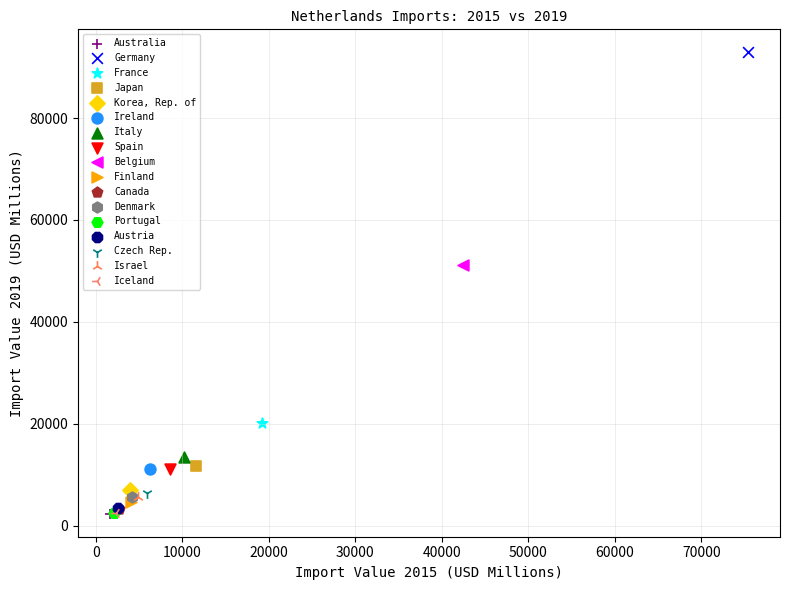

Which series contains the highest Y value?

Germany